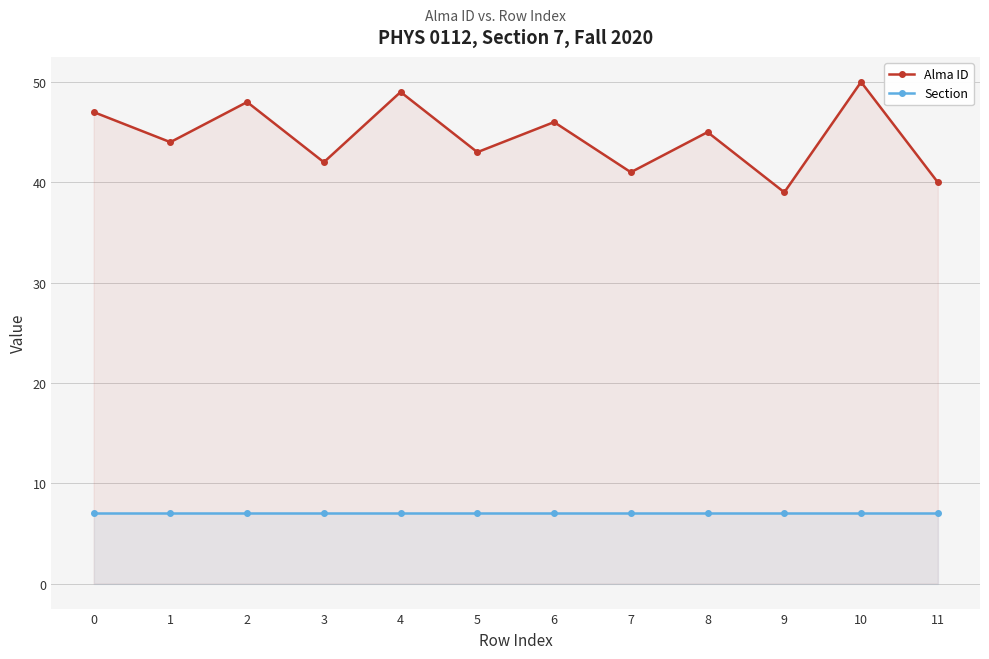

Does the chart display data point markers on the line(s)?

Yes